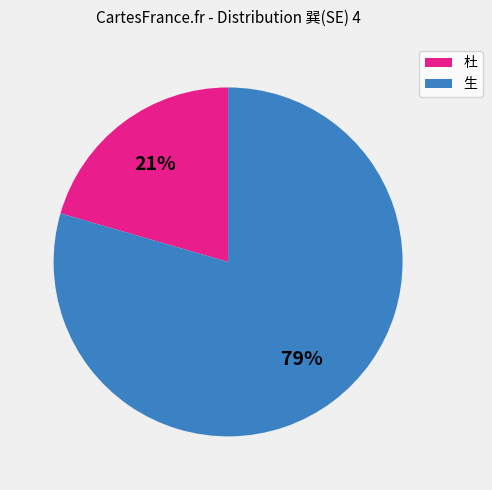

Combined, do 生 and 杜 account for over 50%?

Yes